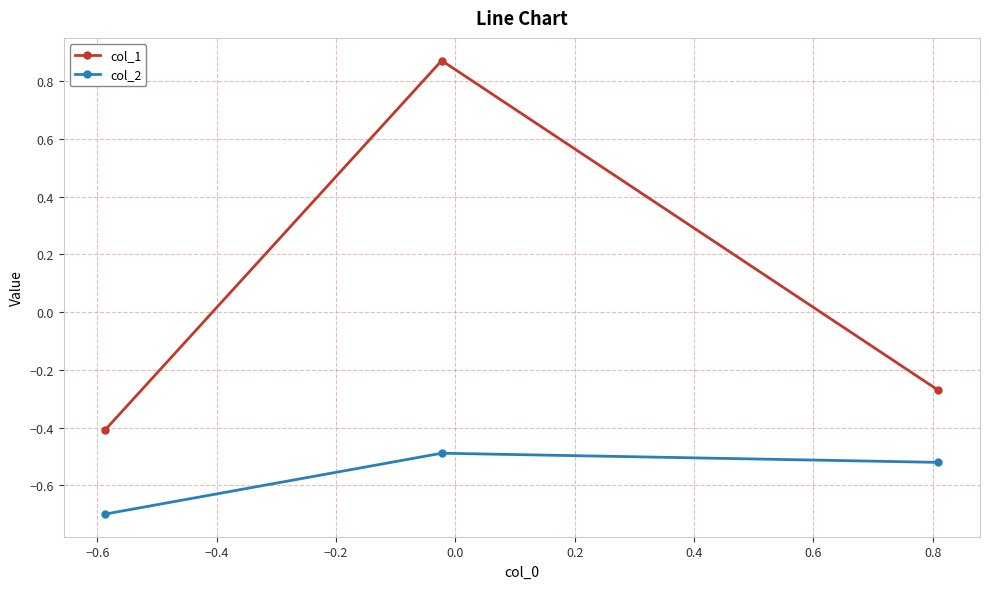

What is the value of the col_1 point at the 1st from the left?

-0.4